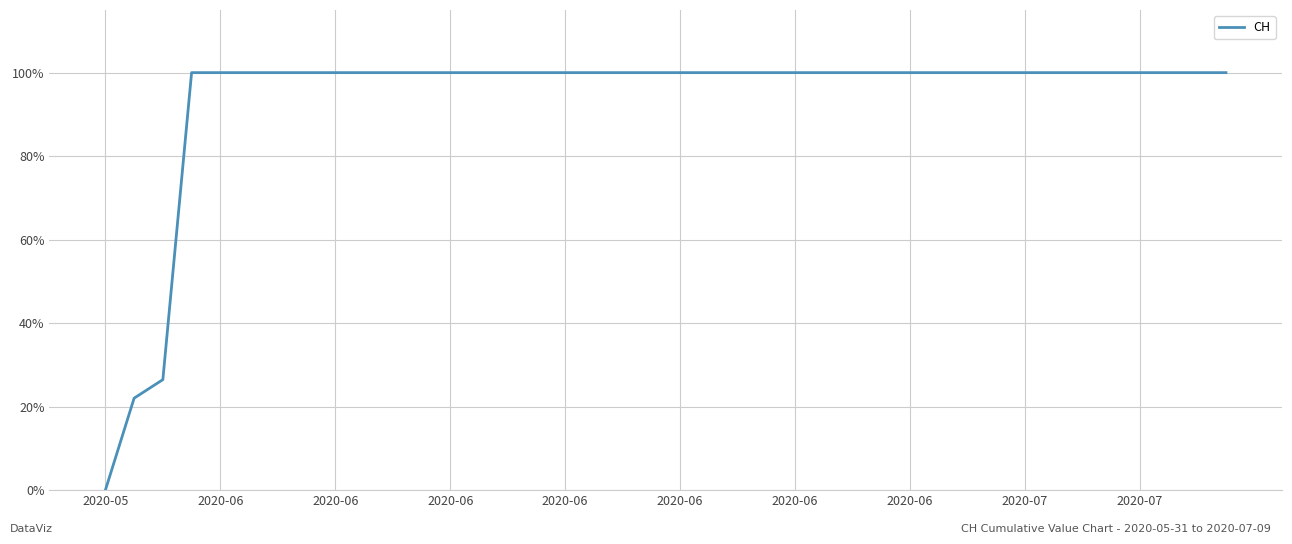

What is the maximum value shown in the chart?

100.0